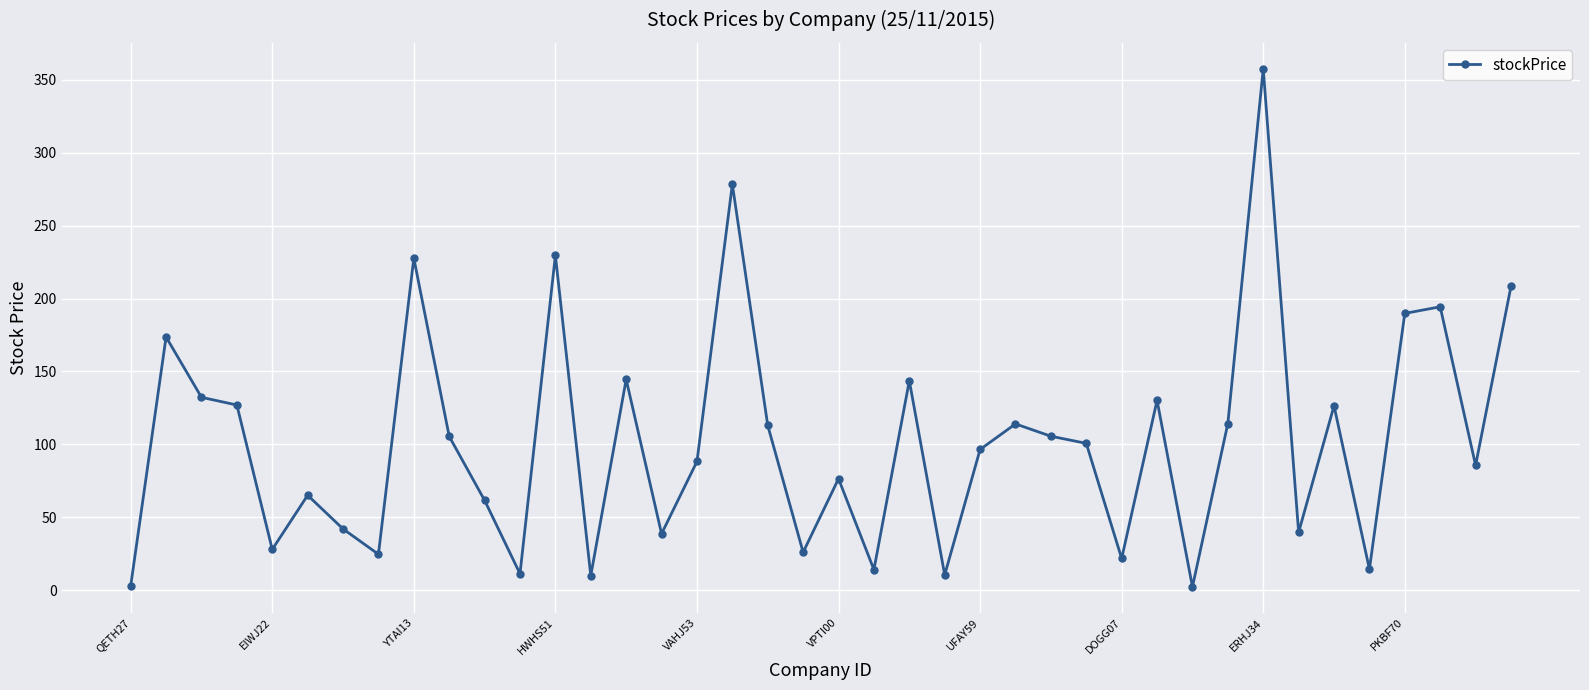

What is the value of the 22nd point from the left?

14.1